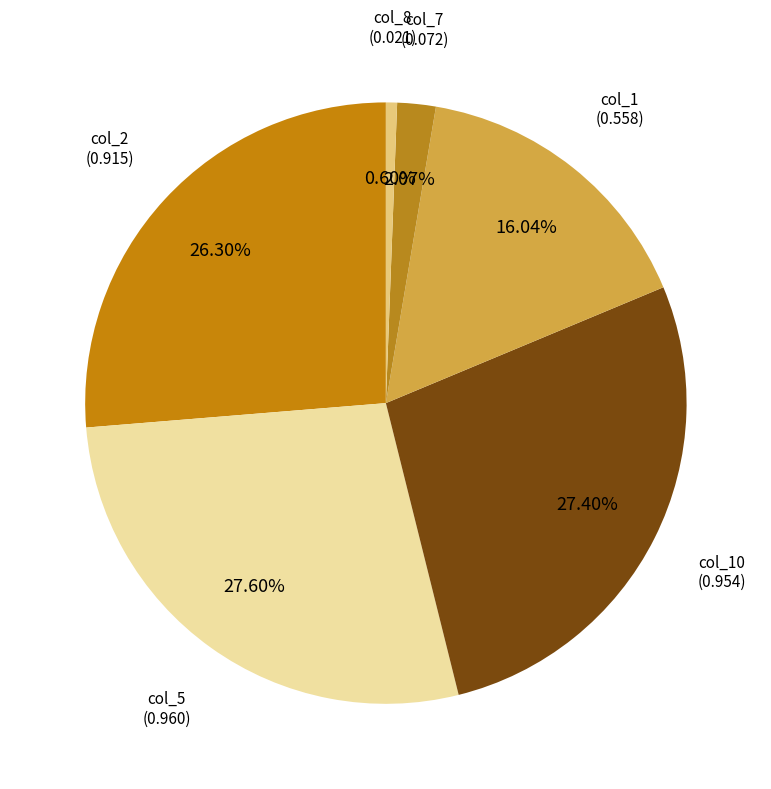

How many slices are in this pie chart?

6